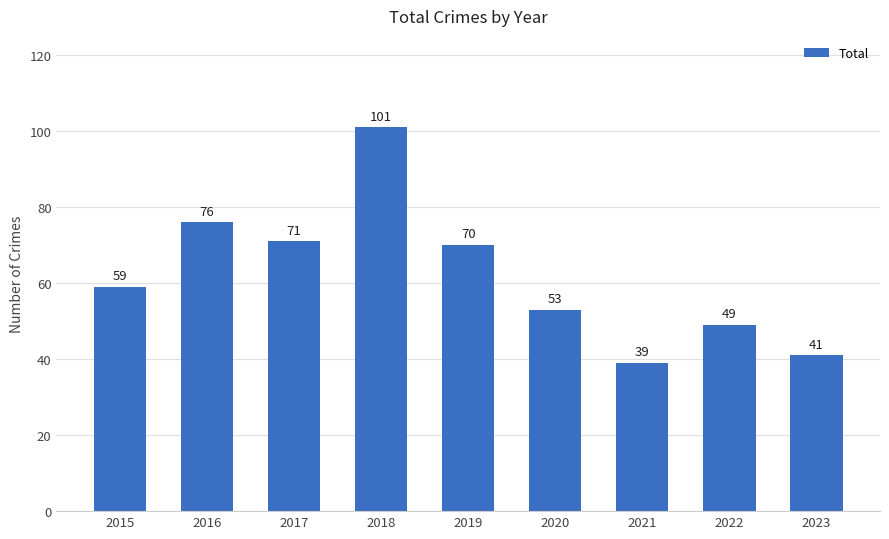

Reading left to right, transcribe all the data shown in this chart.

2015=59	2016=76	2017=71	2018=101	2019=70	2020=53	2021=39	2022=49	2023=41